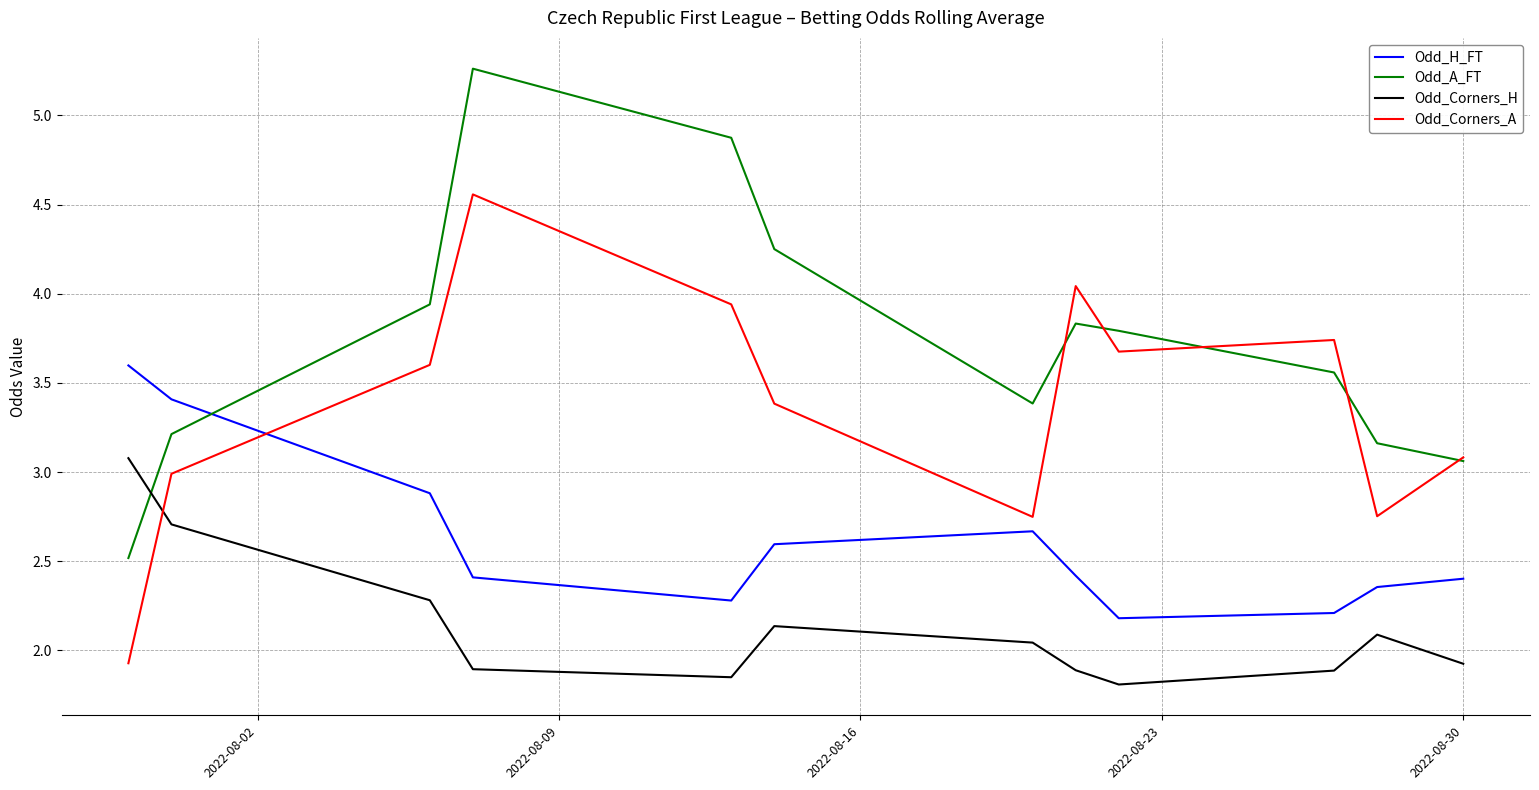

True or false: Odd_Corners_A and Odd_Corners_H cross at least once.

True